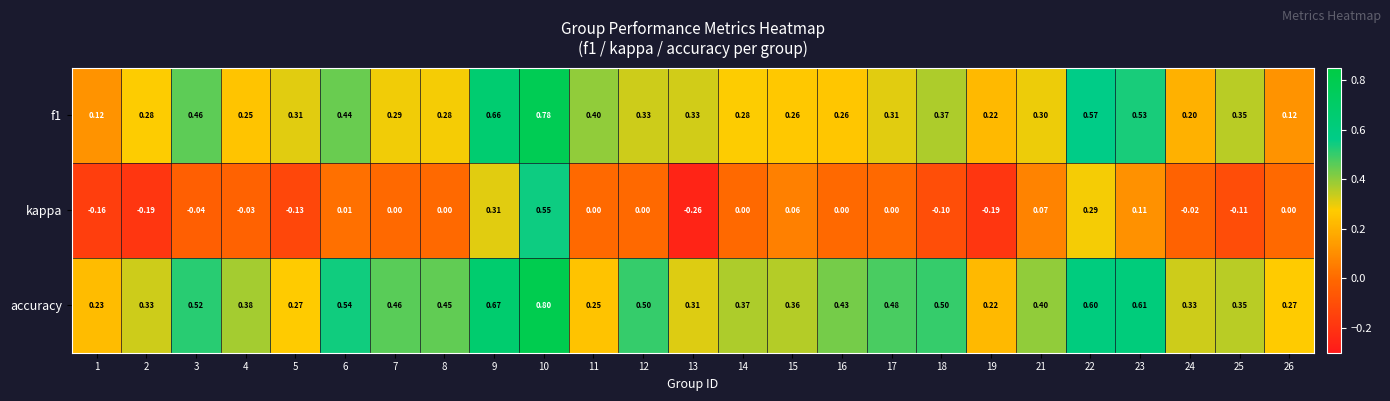

List the series in order of their peak value, highest first.

accuracy, f1, kappa